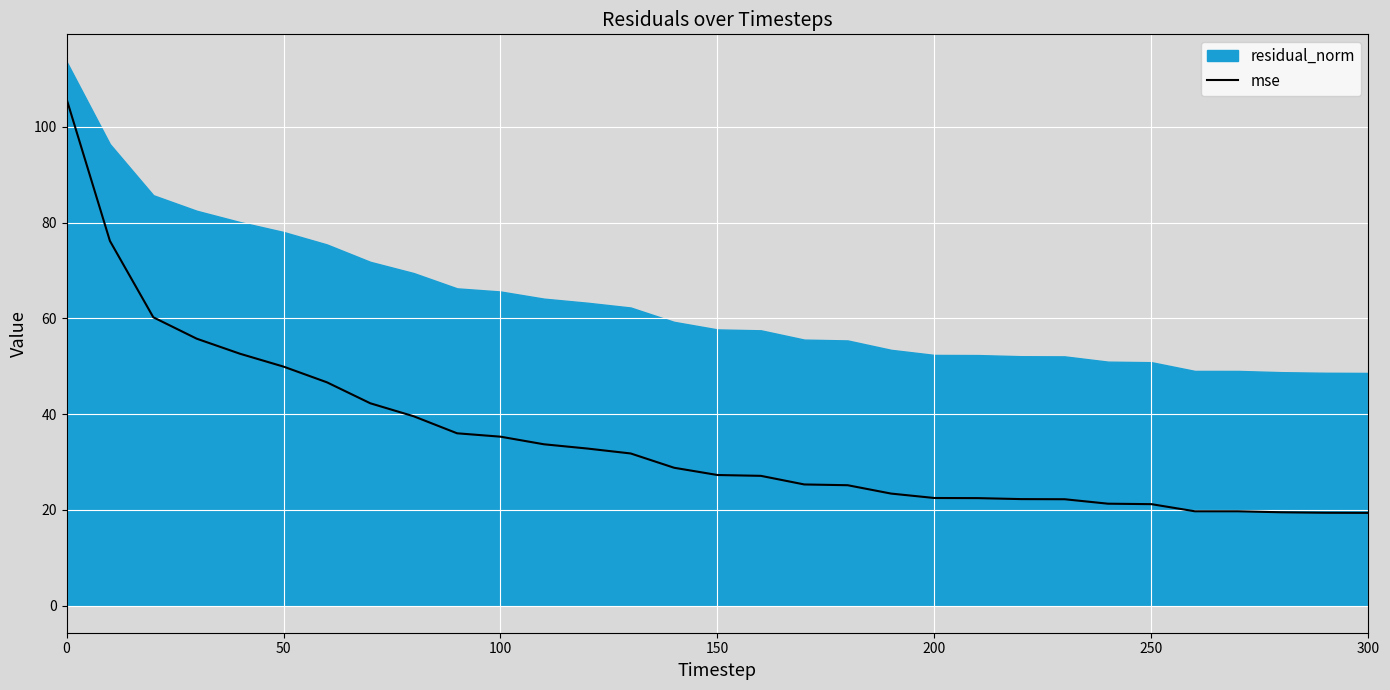

The value of mse at 150 is 27.3. True or false?

True